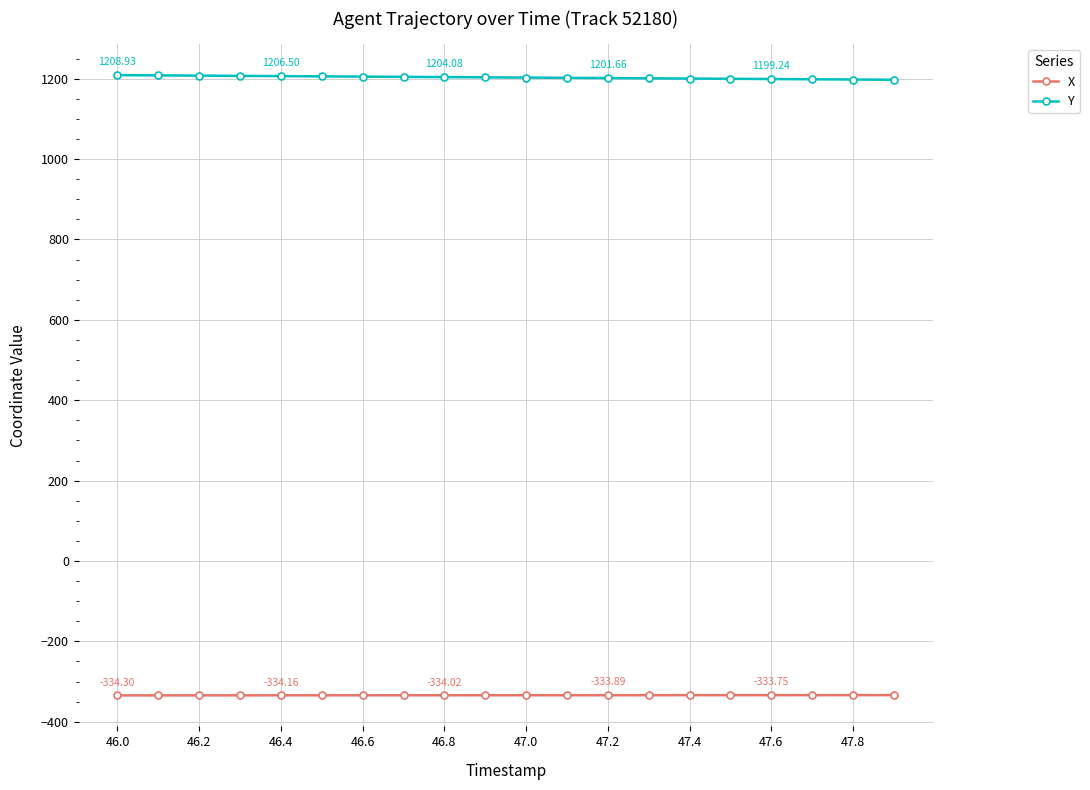

Which series has the largest total across all categories?

Y